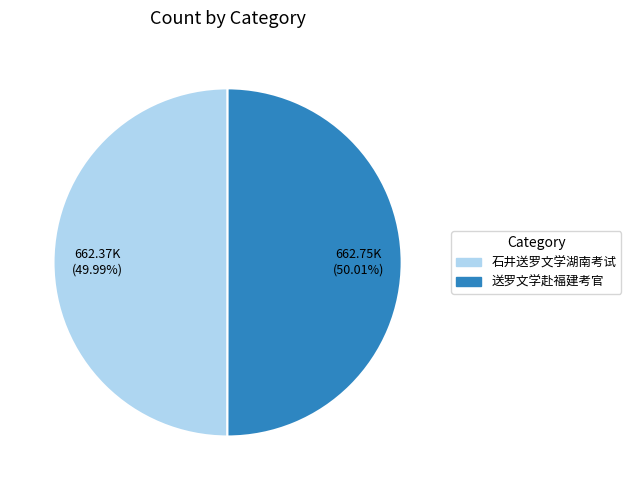

Is the sum of 石井送罗文学湖南考试 and 送罗文学赴福建考官 greater than half?

Yes